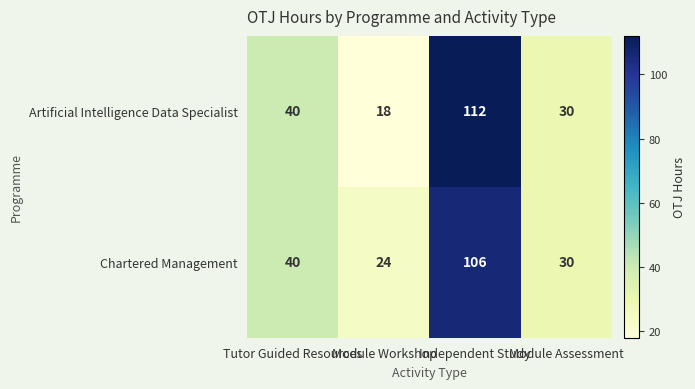

Is the value of Chartered Management at Independent Study greater than the value of Artificial Intelligence Data Specialist at Independent Study?

No